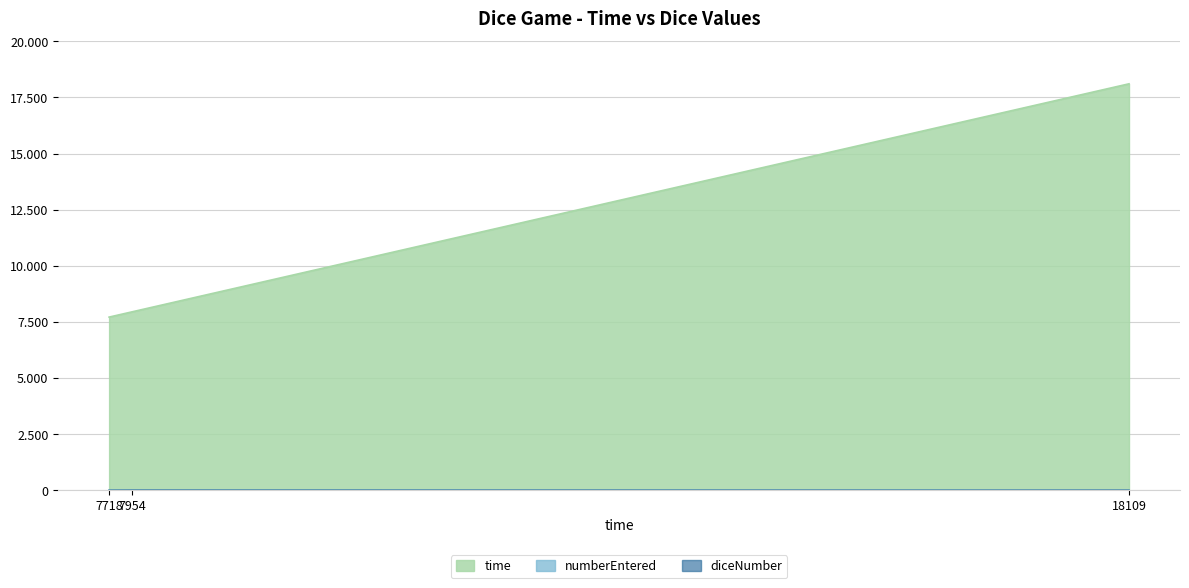

Is it true that numberEntered equals 4 at 7954?

True